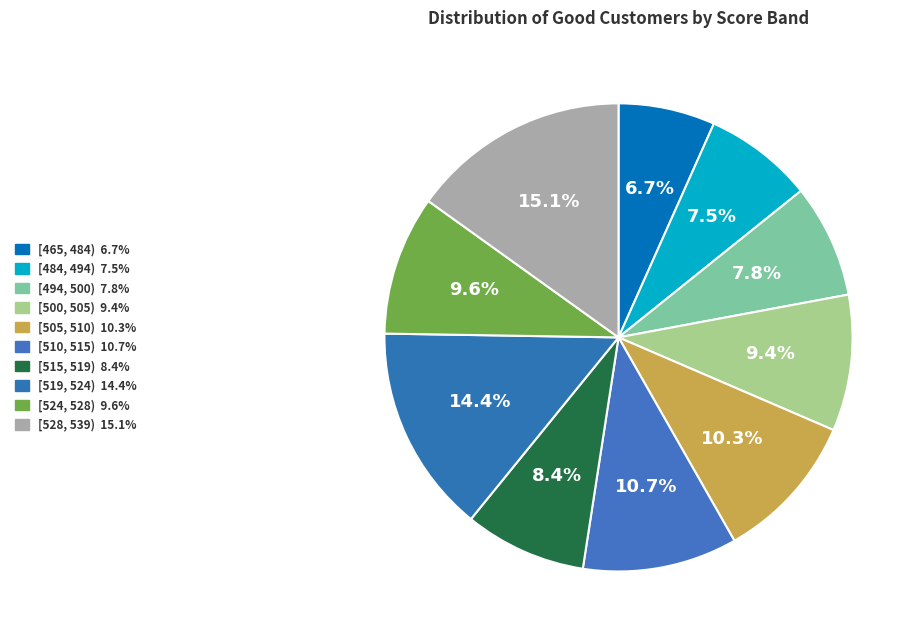

How many slices are in this pie chart?

10